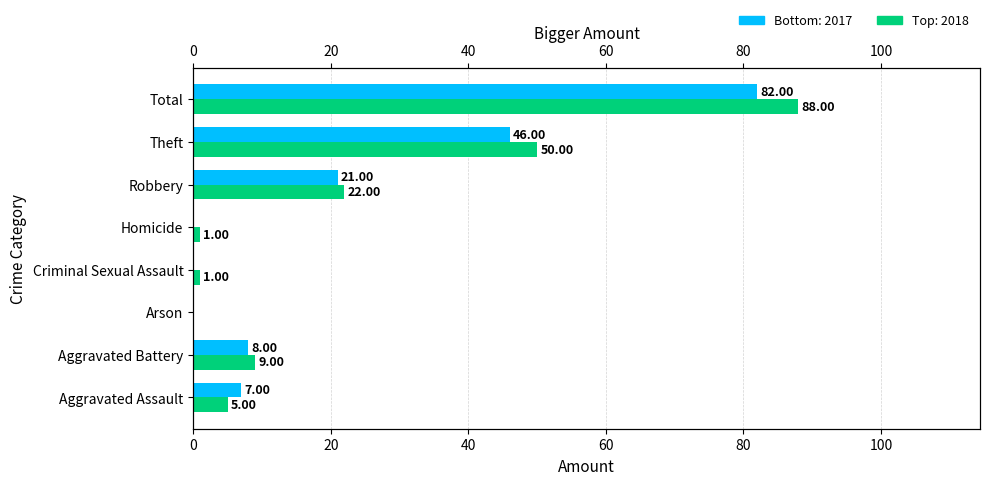

The 2018 series shows 1 at Homicide. True or false?

False